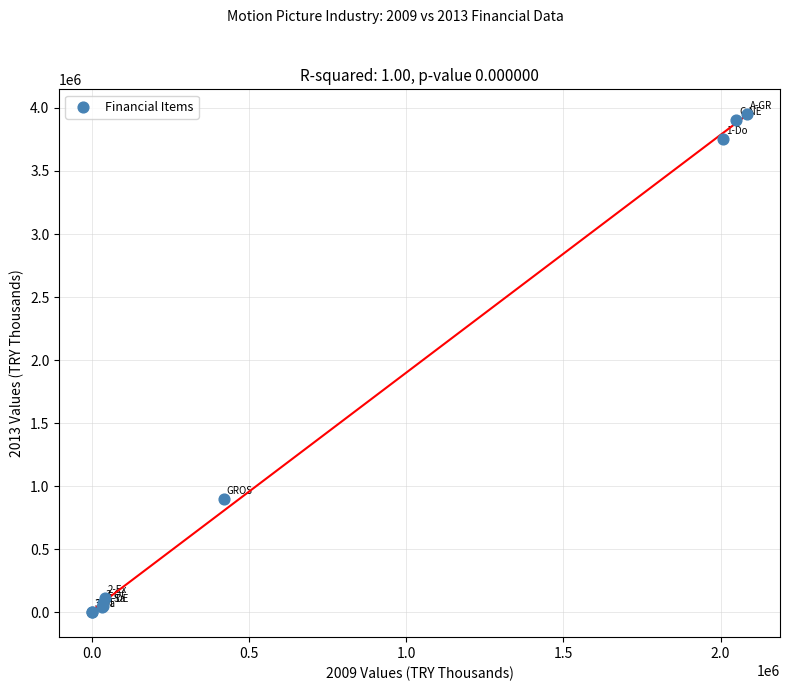

What Y value in the scatter plot is closest to 1975163?

899656.7